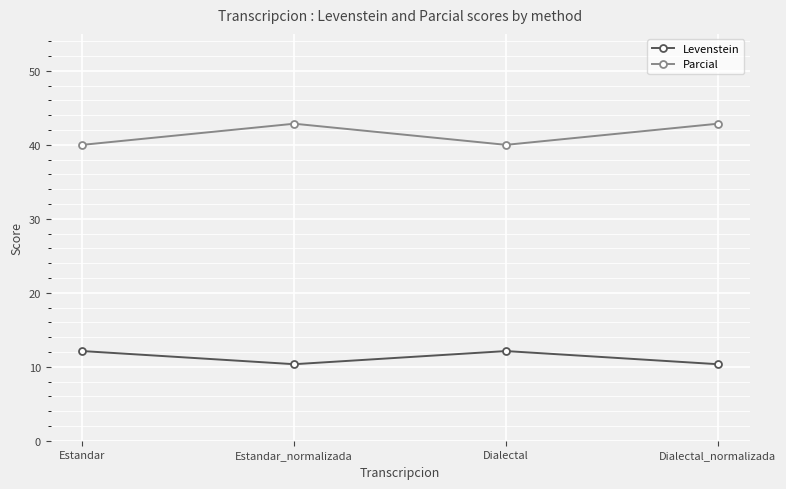

Reading right to left, what are all the values shown in this chart?

Levenstein: 10.3	12.1	10.3	12.1
Parcial: 42.9	40.0	42.9	40.0